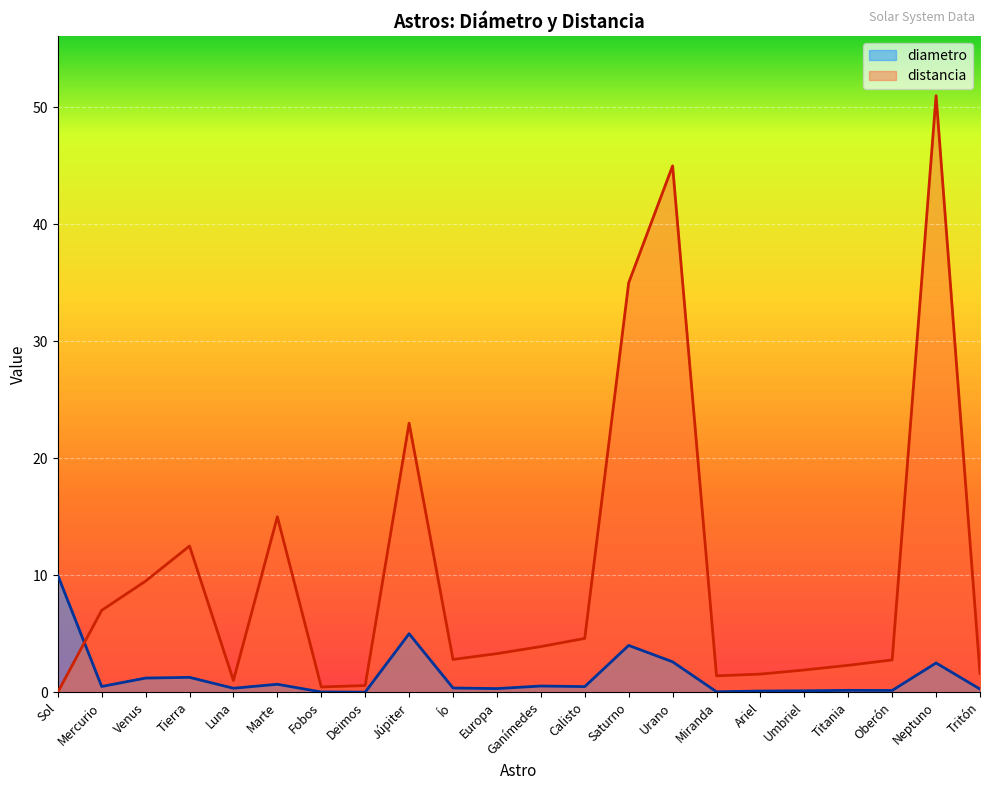

True or false: diametro has more than 2 points higher than both neighbors.

True